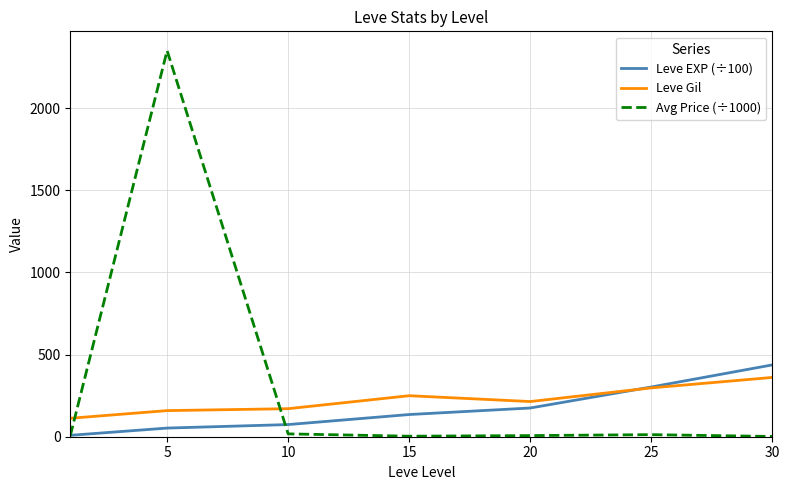

Which series has the widest spread of values?

Avg Price (÷1000)